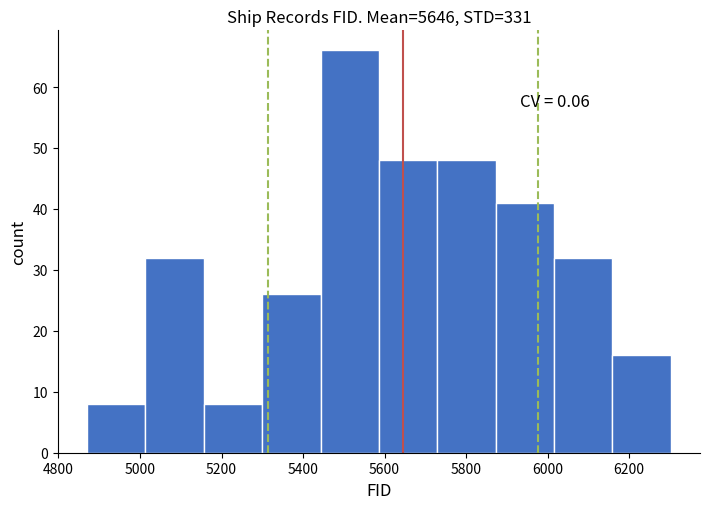

Over which range of the x-axis is the bar tallest?

5440 to 5580